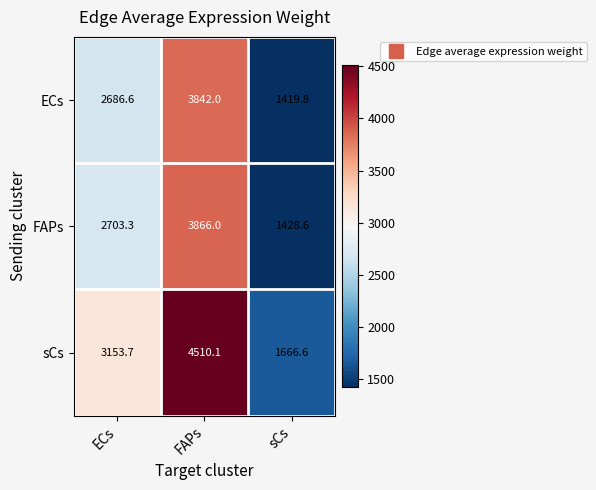

What is the difference between the maximum and minimum values in the ECs series?

2422.2